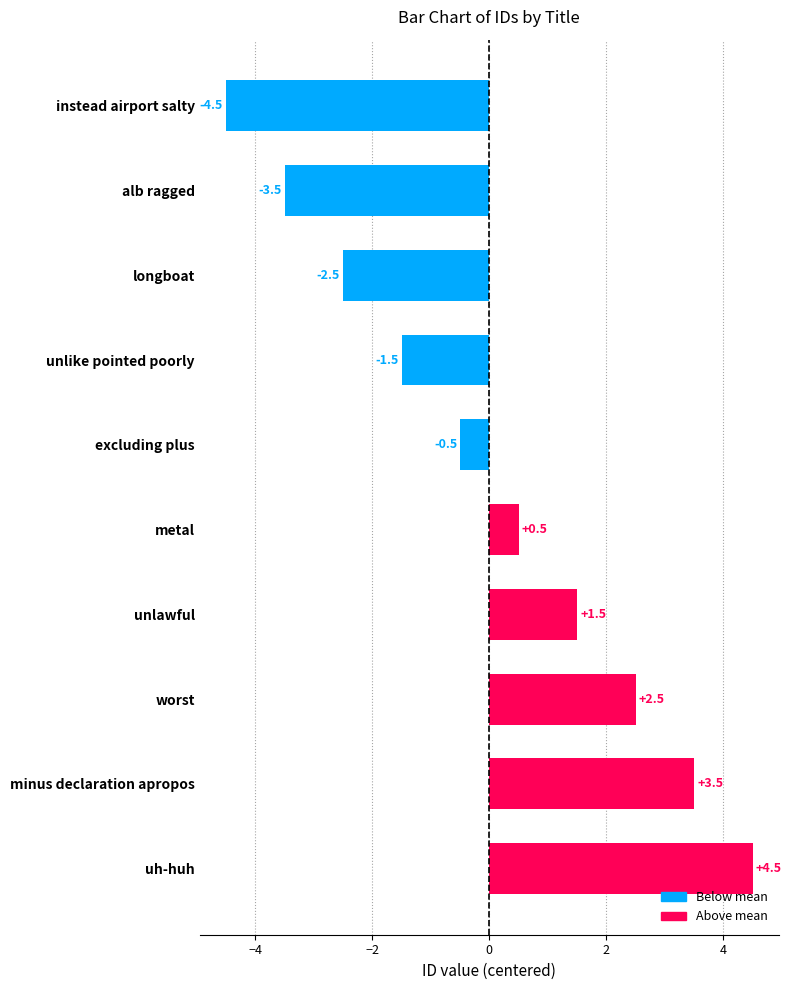

At which label is the value closest to 0?

excluding plus